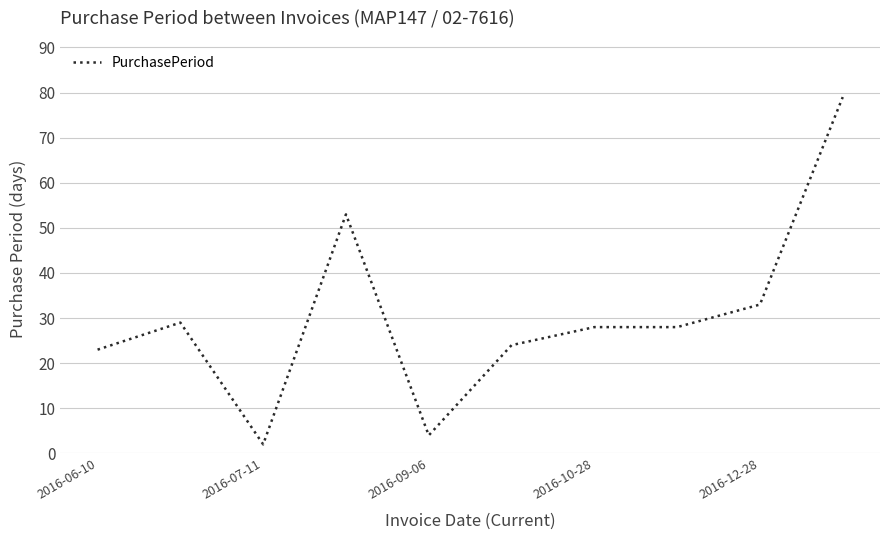

What is the difference between the maximum and minimum values?

77